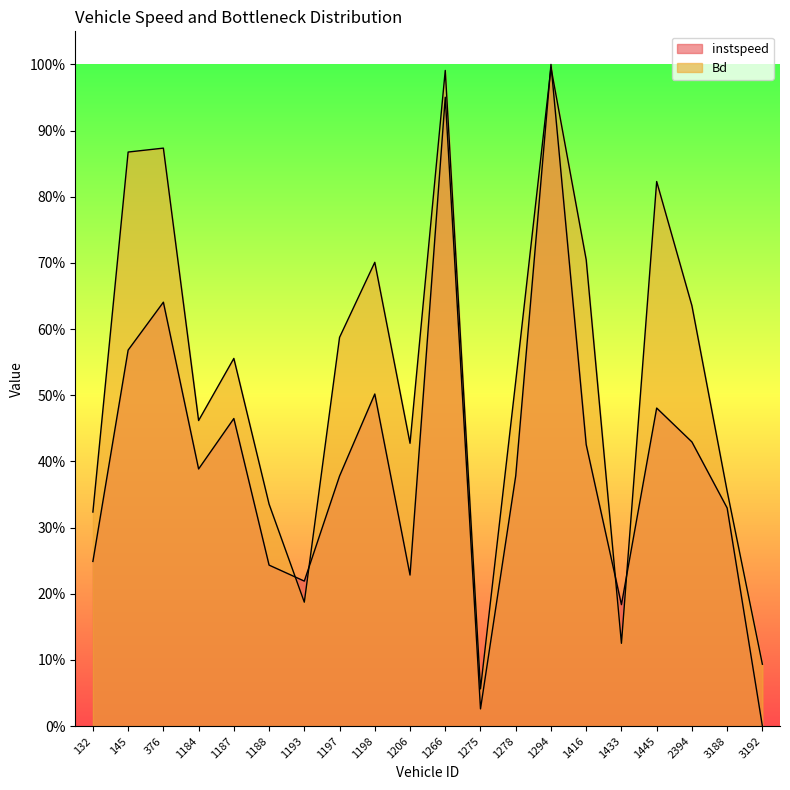

Which series has the widest spread of values?

instspeed